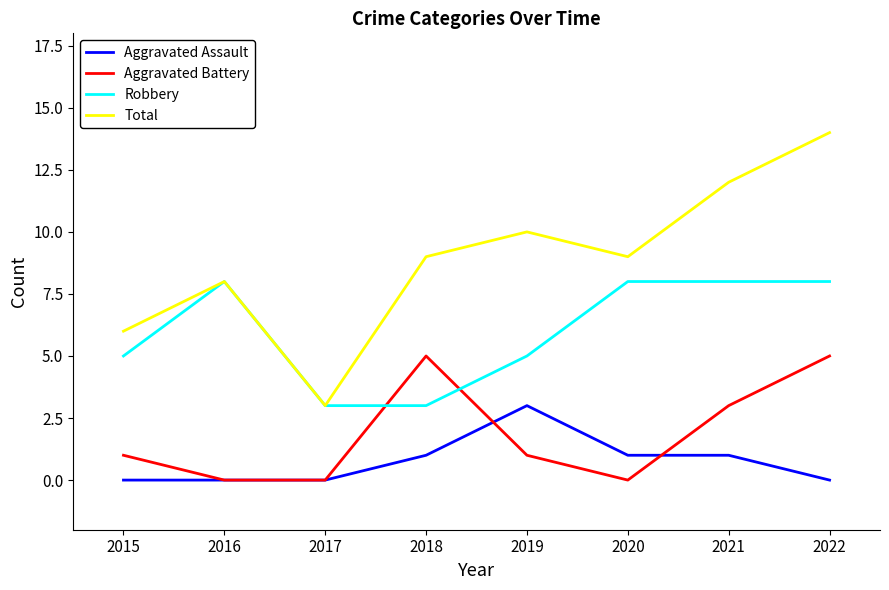

What are all the series names shown in the legend?

Aggravated Assault, Aggravated Battery, Robbery, Total